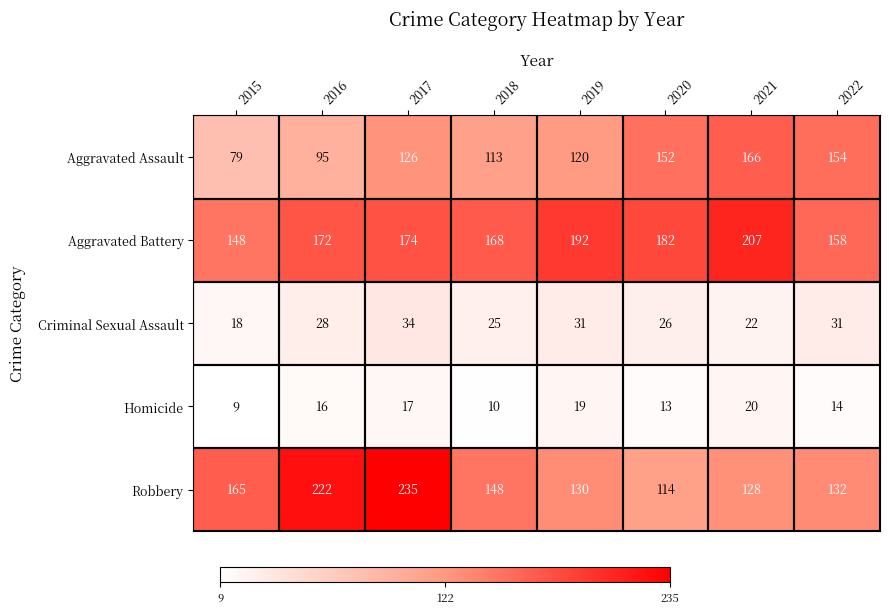

What value does the Homicide series have at 2020, to the nearest 10?

10